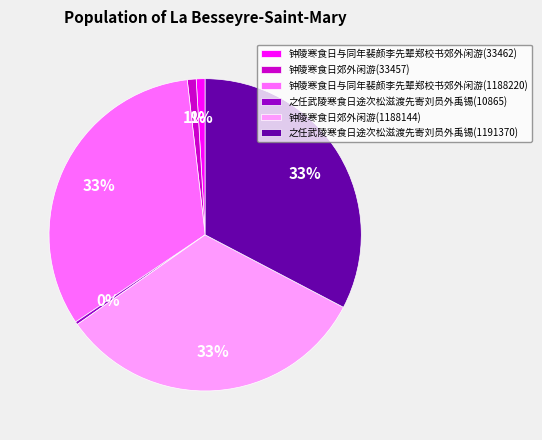

To the nearest percent, what is the combined percentage of 钟陵寒食日与同年裴颜李先辈郑校书郊外闲游(33462) and 钟陵寒食日郊外闲游(33457)?

2%